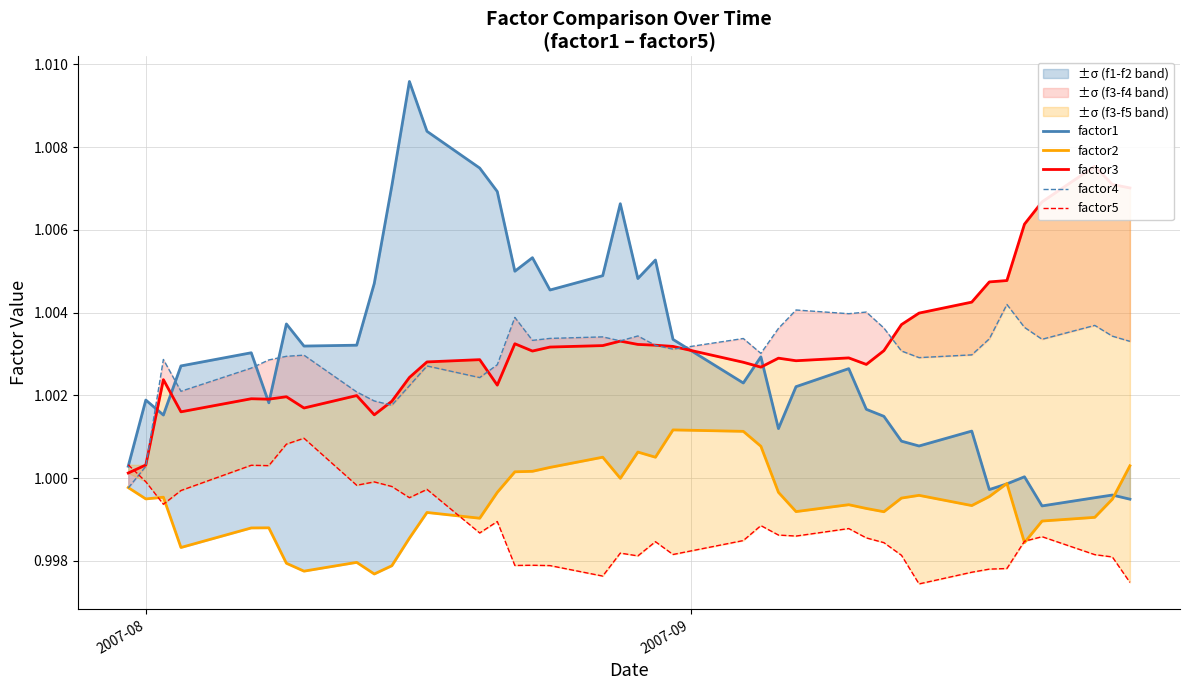

Reading right to left, what are all the values shown in this chart?

factor1: 1.0	1.0	1.0	1.0	1.0	1.0	1.0	1.0	1.0	1.0	1.0	1.0	1.0	1.0	1.0	1.0	1.0	1.0	1.0	1.0	1.0	1.0	1.0	1.0	1.0	1.0	1.0	1.0	1.0	1.0	1.0	1.0	1.0	1.0	1.0	1.0	1.0	1.0	1.0	1.0
factor2: 1.0	1.0	1.0	1.0	1.0	1.0	1.0	1.0	1.0	1.0	1.0	1.0	1.0	1.0	1.0	1.0	1.0	1.0	1.0	1.0	1.0	1.0	1.0	1.0	1.0	1.0	1.0	1.0	1.0	1.0	1.0	1.0	1.0	1.0	1.0	1.0	1.0	1.0	1.0	1.0
factor3: 1.0	1.0	1.0	1.0	1.0	1.0	1.0	1.0	1.0	1.0	1.0	1.0	1.0	1.0	1.0	1.0	1.0	1.0	1.0	1.0	1.0	1.0	1.0	1.0	1.0	1.0	1.0	1.0	1.0	1.0	1.0	1.0	1.0	1.0	1.0	1.0	1.0	1.0	1.0	1.0
factor4: 1.0	1.0	1.0	1.0	1.0	1.0	1.0	1.0	1.0	1.0	1.0	1.0	1.0	1.0	1.0	1.0	1.0	1.0	1.0	1.0	1.0	1.0	1.0	1.0	1.0	1.0	1.0	1.0	1.0	1.0	1.0	1.0	1.0	1.0	1.0	1.0	1.0	1.0	1.0	1.0
factor5: 1.0	1.0	1.0	1.0	1.0	1.0	1.0	1.0	1.0	1.0	1.0	1.0	1.0	1.0	1.0	1.0	1.0	1.0	1.0	1.0	1.0	1.0	1.0	1.0	1.0	1.0	1.0	1.0	1.0	1.0	1.0	1.0	1.0	1.0	1.0	1.0	1.0	1.0	1.0	1.0